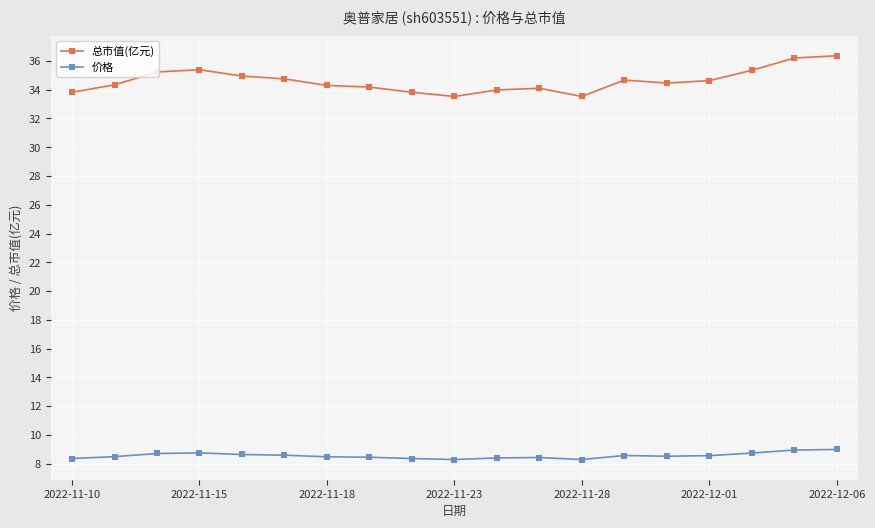

Is this an area chart (filled region under the line)?

No